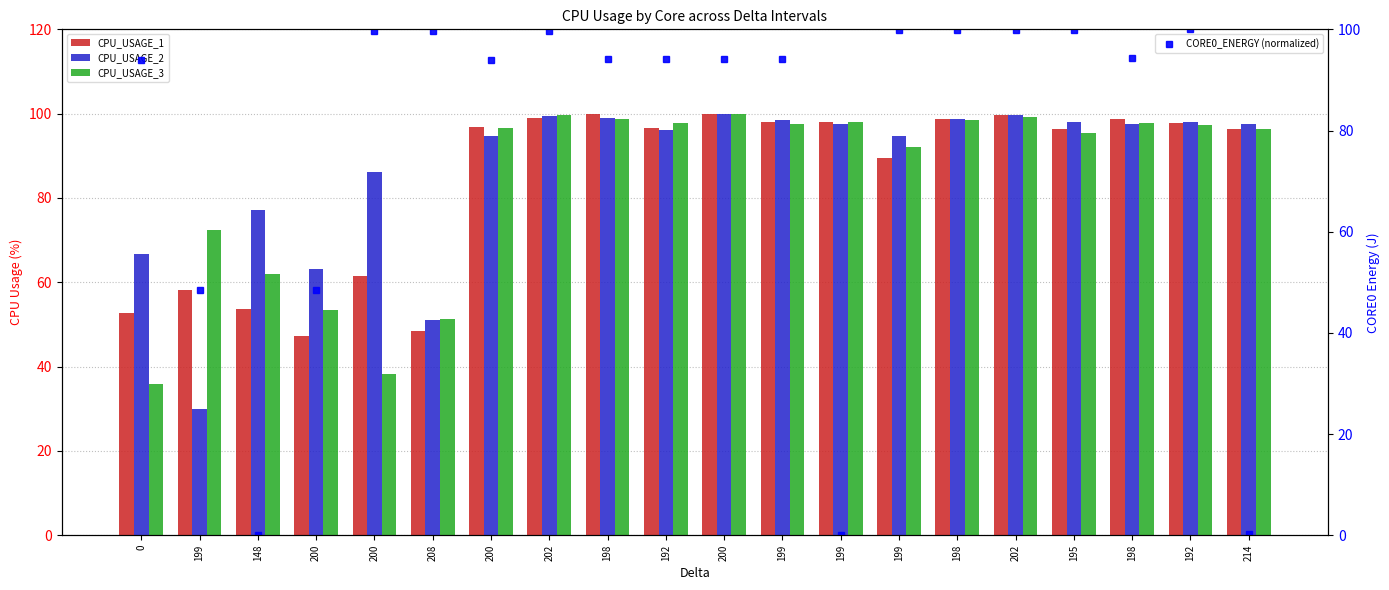

Are the bars grouped side by side (vs. stacked)?

Yes